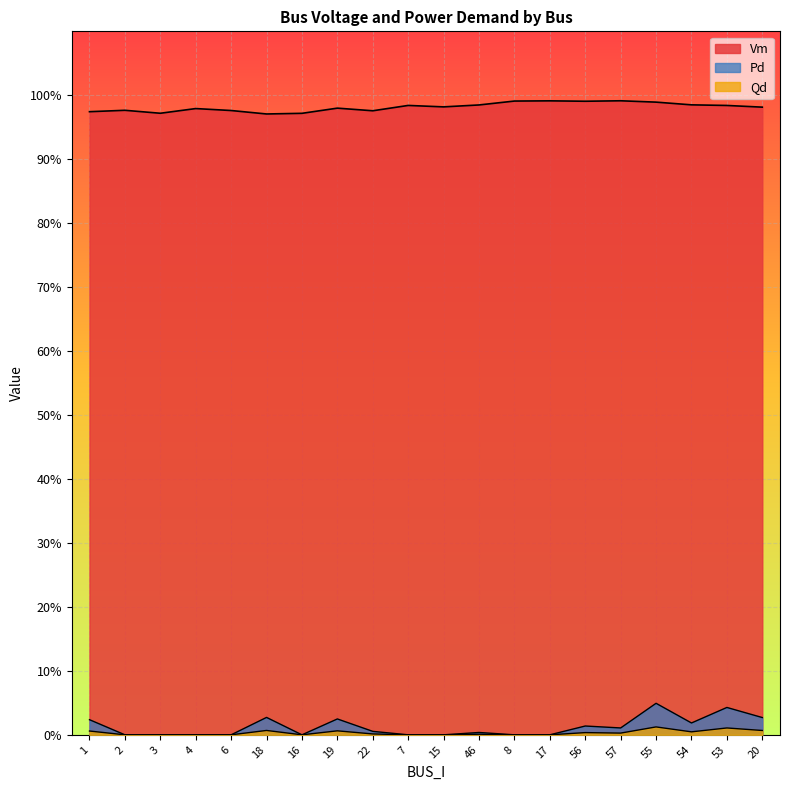

In Pd, how many points are lower than both neighbors (excluding endpoints)?

3